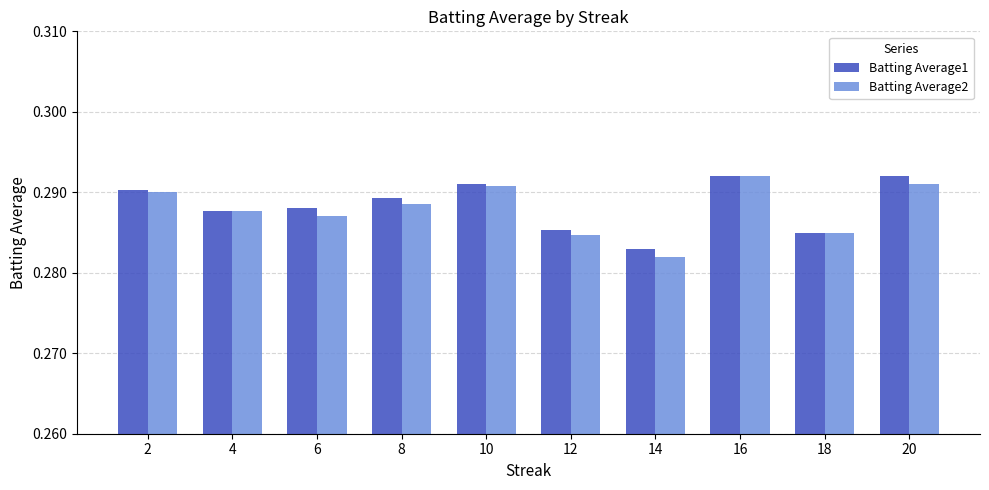

Which series changed the most between 6 and 12?

Batting Average1